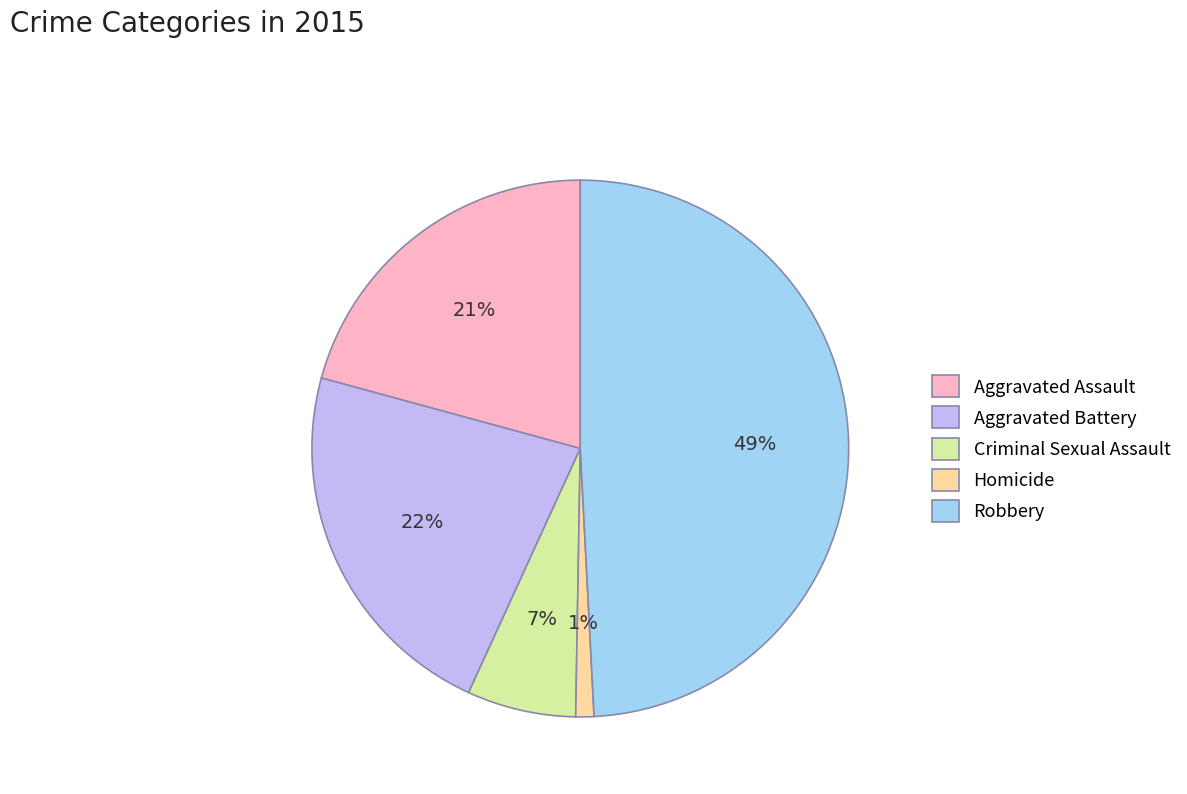

The Aggravated Assault slice represents 32% of the pie. True or false?

False